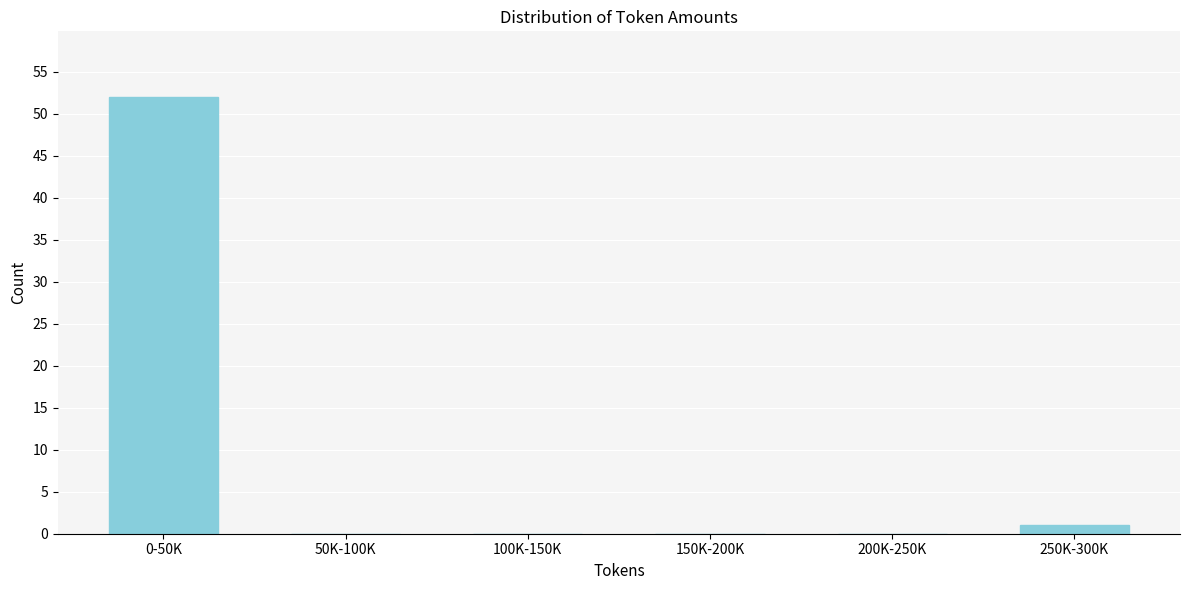

Reading left to right, what are all the values shown in this chart?

0-50K=52	50K-100K=0	100K-150K=0	150K-200K=0	200K-250K=0	250K-300K=1